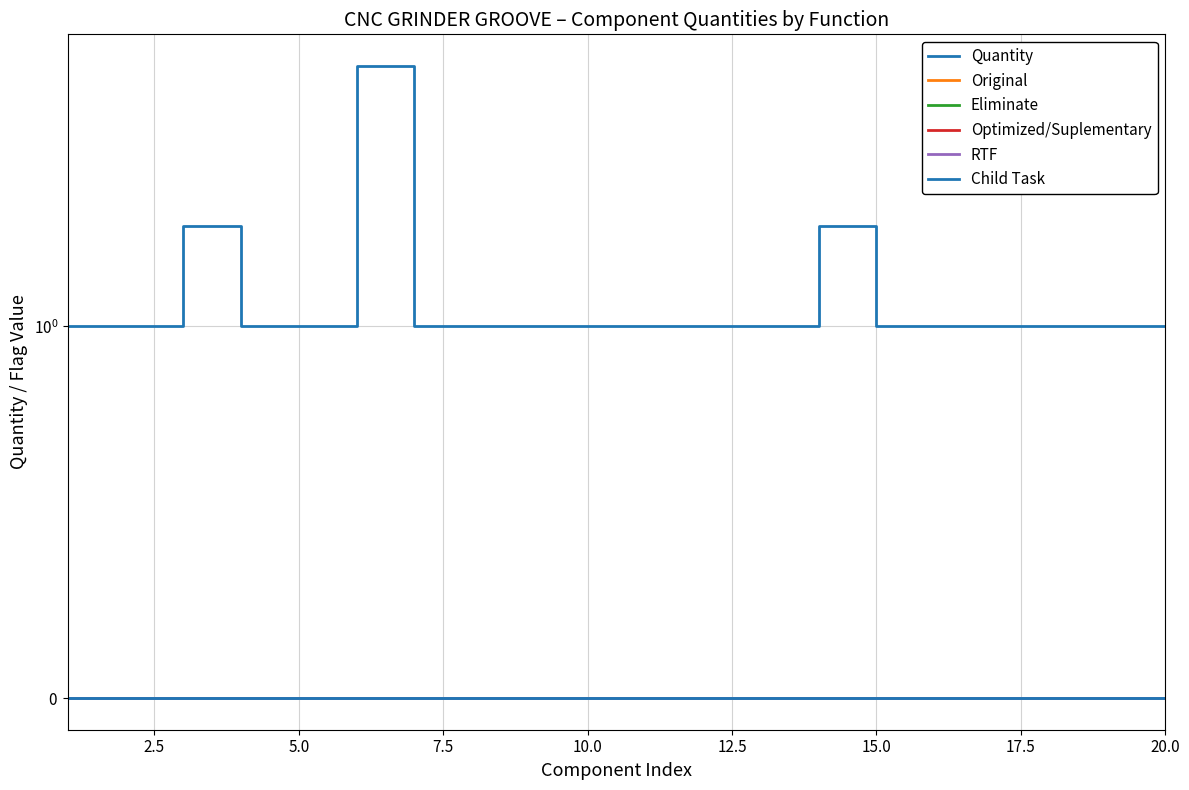

Which series has the largest total across all categories?

Quantity